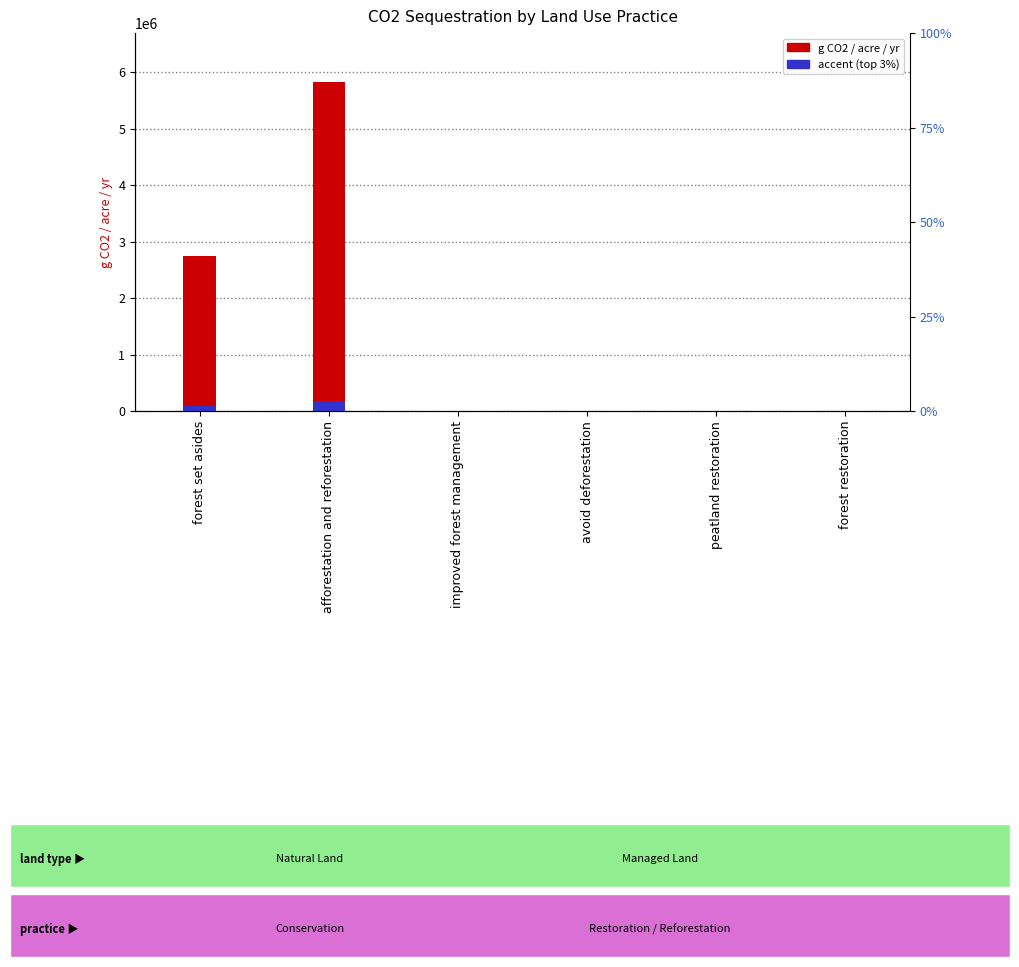

Which series has the widest spread of values?

g CO2 / acre / yr